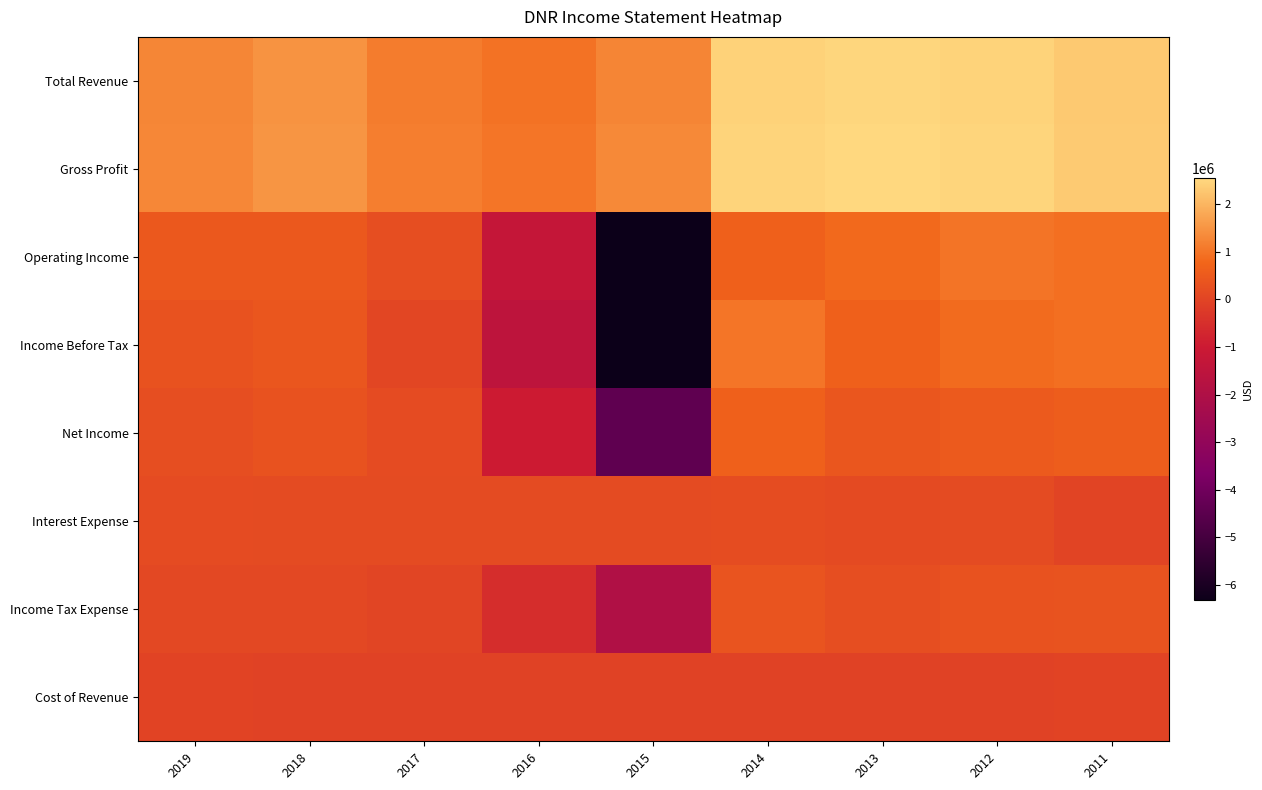

Reading left to right, list all the values displayed in this chart.

Total Revenue: 2019=1274900	2018=1473600	2017=1129800	2016=975600	2015=1257600	2014=2435200	2013=2517100	2012=2456500	2011=2309300
Gross Profit: 2019=1297700	2018=1508300	2017=1167900	2016=1020700	2015=1315300	2014=2472200	2013=2555700	2012=2491000	2011=2330100
Operating Income: 2019=473000	2018=458500	2017=223300	2016=-1267300	2015=-6314700	2014=650300	2013=824100	2012=1005600	2011=924000
Income Before Tax: 2019=321300	2018=409900	2017=46500	2016=-1520300	2015=-6326000	2014=1022600	2013=642400	2012=856900	2011=924000
Net Income: 2019=217000	2018=322700	2017=163200	2016=-976200	2015=-4385400	2014=635500	2013=409600	2012=525400	2011=573300
Interest Expense: 2019=167100	2018=155800	2017=151700	2016=157300	2015=159300	2014=183000	2013=140700	2012=153600	2011=0
Income Tax Expense: 2019=104400	2018=87200	2017=15500	2016=-544200	2015=-1940500	2014=387100	2013=232800	2012=331500	2011=350700
Cost of Revenue: 2019=-22800	2018=-34700	2017=-38100	2016=-45100	2015=-57800	2014=-37000	2013=-38500	2012=-34500	2011=-20700